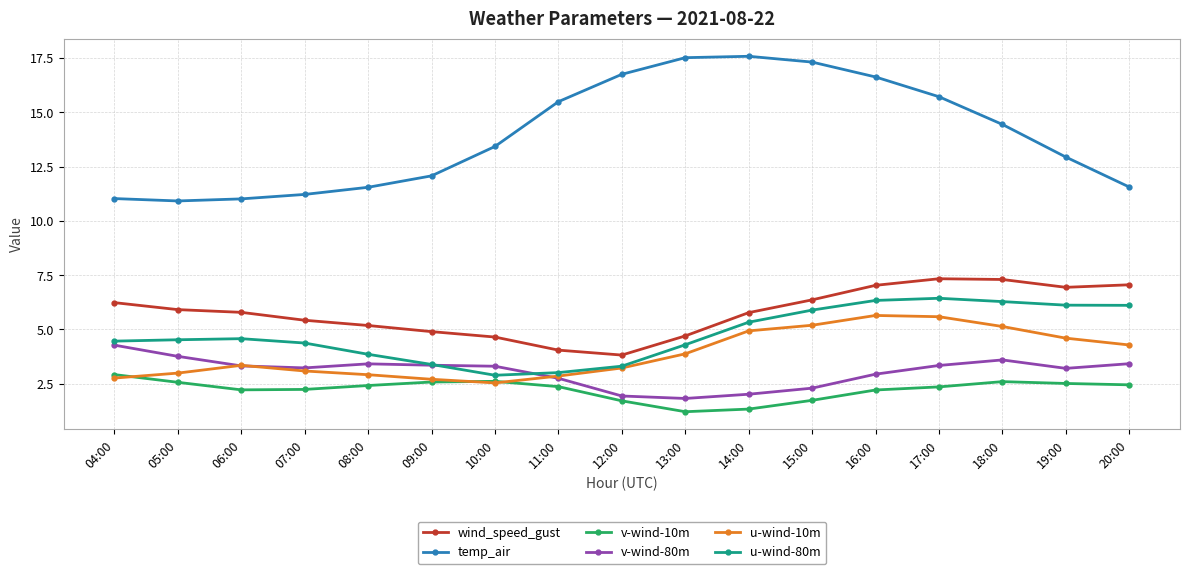

Is the value of v-wind-80m at 09:00 greater than the value of u-wind-10m at 05:00?

Yes